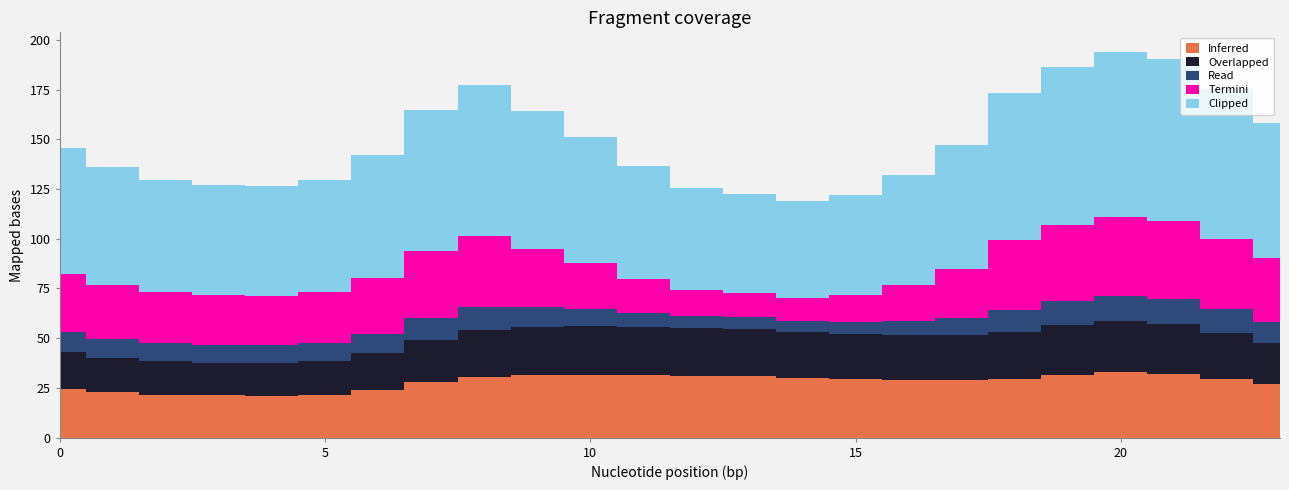

Reading left to right, extract all data points from this chart.

Inferred: 0=24.4	1=22.8	2=21.7	3=21.2	4=21.1	5=21.7	6=23.9	7=27.8	8=30.4	9=31.4	10=31.7	11=31.5	12=31.2	13=31.0	14=30.0	15=29.4	16=29.0	17=29.0	18=29.7	19=31.6	20=32.9	21=32.2	22=29.7	23=26.8
Overlapped: 0=18.8	1=17.5	2=16.7	3=16.4	4=16.3	5=16.7	6=18.5	7=21.5	8=23.6	9=24.3	10=24.4	11=24.2	12=23.9	13=23.8	14=23.0	15=22.6	16=22.3	17=22.4	18=23.2	19=24.8	20=25.7	21=25.2	22=23.1	23=20.8
Read: 0=10.0	1=9.5	2=9.1	3=9.0	4=8.9	5=9.1	6=9.8	7=11.1	8=11.7	9=10.0	10=8.5	11=7.0	12=6.0	13=5.8	14=5.7	15=6.2	16=7.3	17=8.8	18=11.4	19=12.3	20=12.8	21=12.6	22=11.7	23=10.7
Termini: 0=29.1	1=27.0	2=25.7	3=25.1	4=25.0	5=25.7	6=28.4	7=33.2	8=35.6	9=29.0	10=23.0	11=17.1	12=12.9	13=11.9	14=11.6	15=13.6	16=18.2	17=24.5	18=35.0	19=38.1	20=39.7	21=38.8	22=35.6	23=32.0
Clipped: 0=63.0	1=59.1	2=56.5	3=55.4	4=55.1	5=56.2	6=61.4	7=70.9	8=76.2	9=69.8	10=63.6	11=56.7	12=51.5	13=50.0	14=48.6	15=50.4	16=55.4	17=62.2	18=74.2	19=79.8	20=83.1	21=81.6	22=75.2	23=68.0